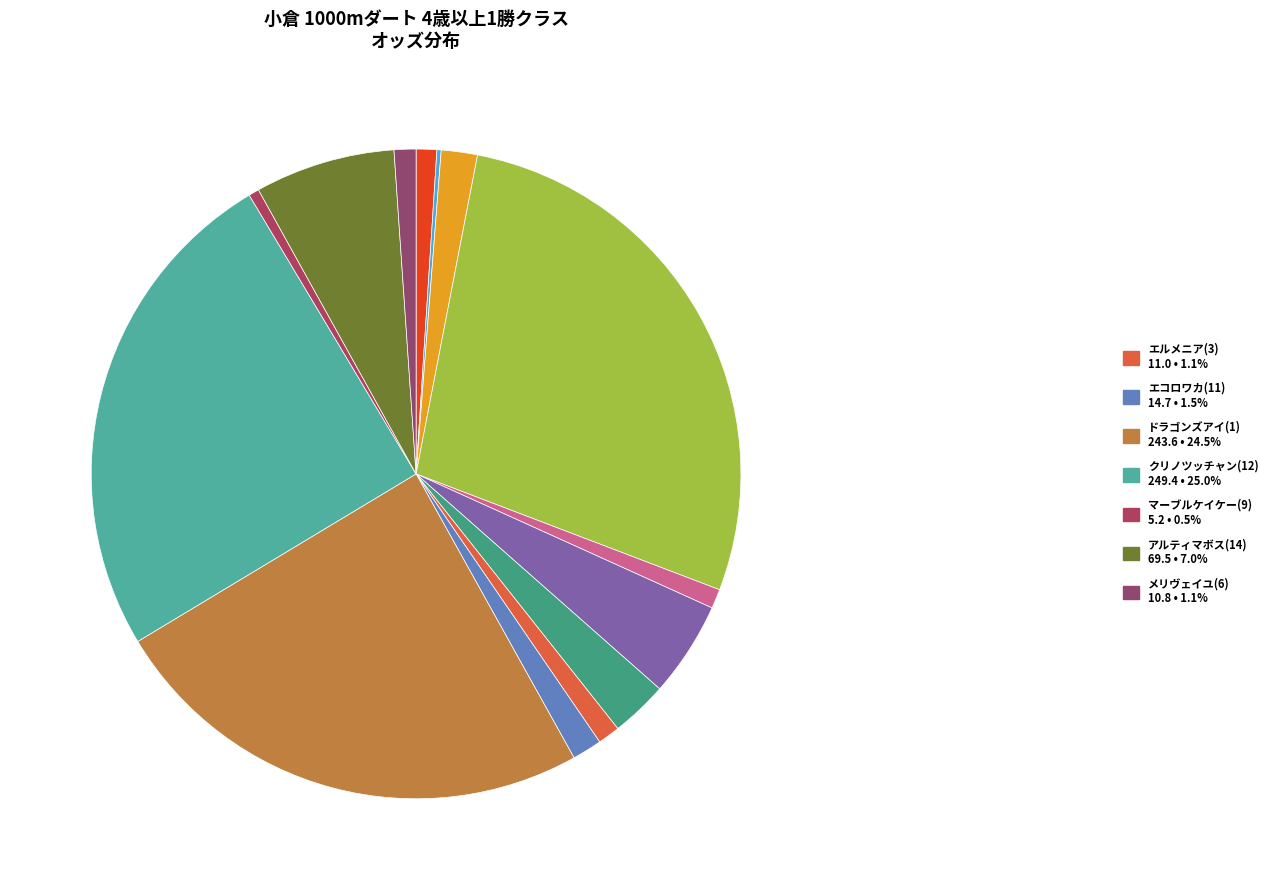

To the nearest percent, what is the difference between the largest and smallest slice percentages?

28%